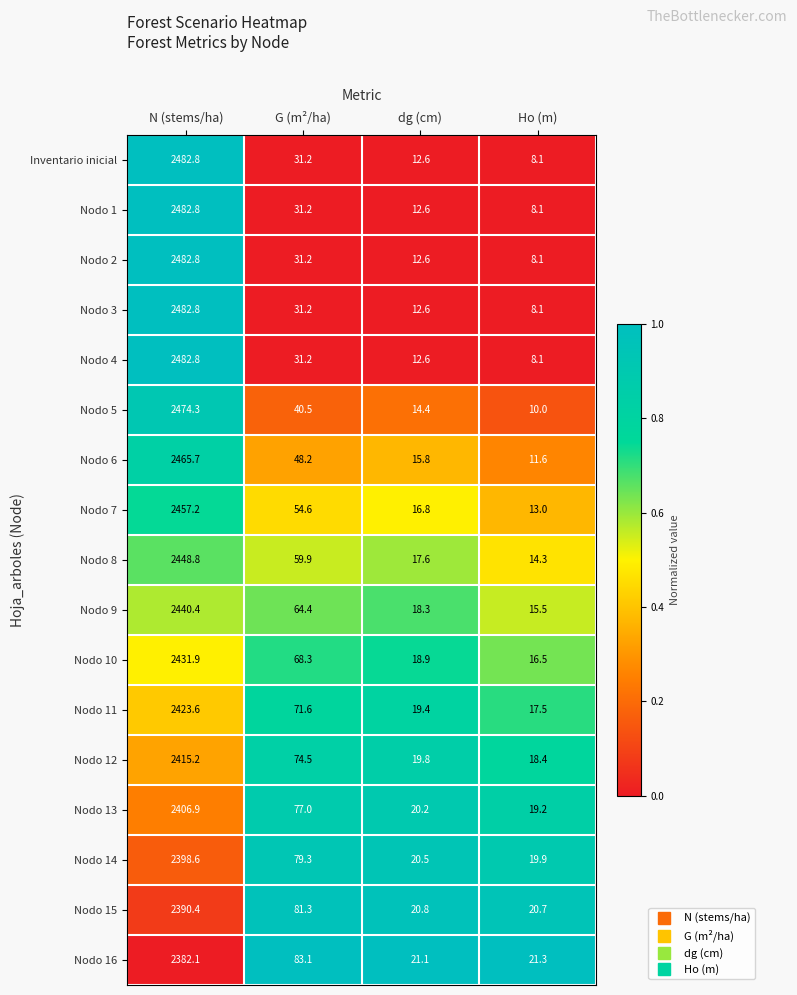

How many data points does each series have?

4